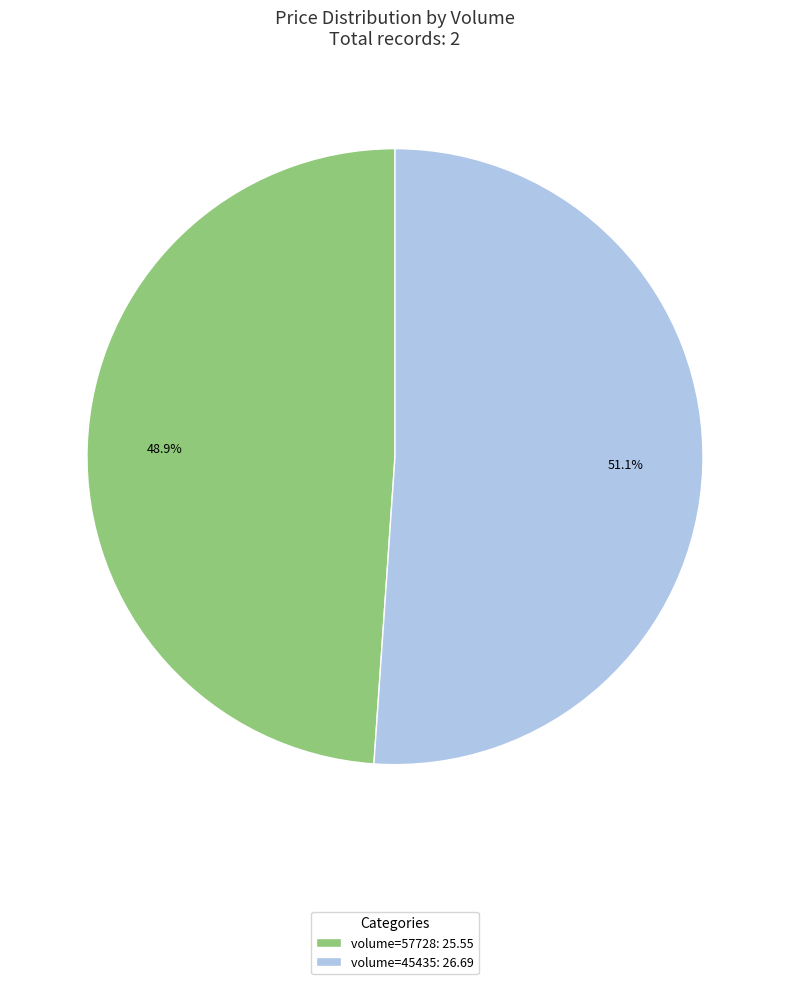

What is the largest slice in the pie chart?

volume=45435: 26.69